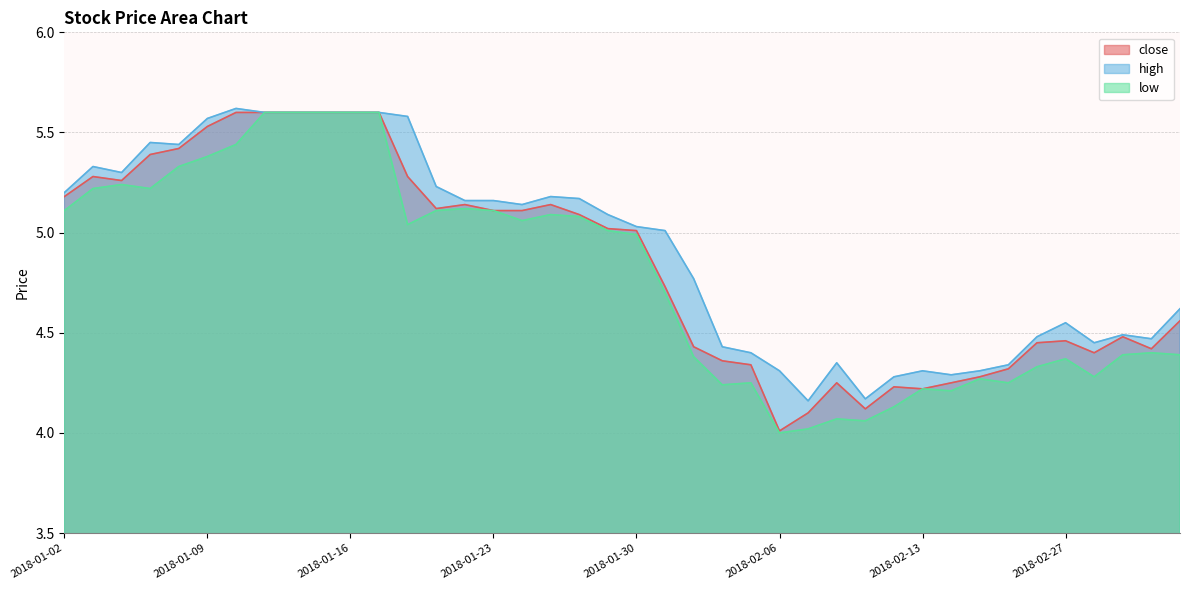

What is the difference between the high values at 2018-03-02 and 2018-01-24?

0.7